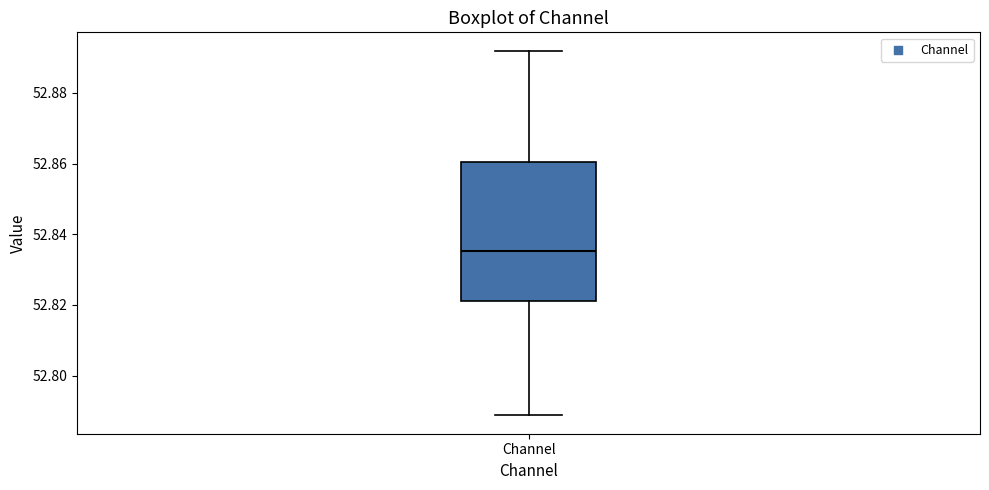

Where is the lower edge of the box for Channel on the y-axis? The values are not printed on the chart, so give them approximately, as read against the axis.

52.822